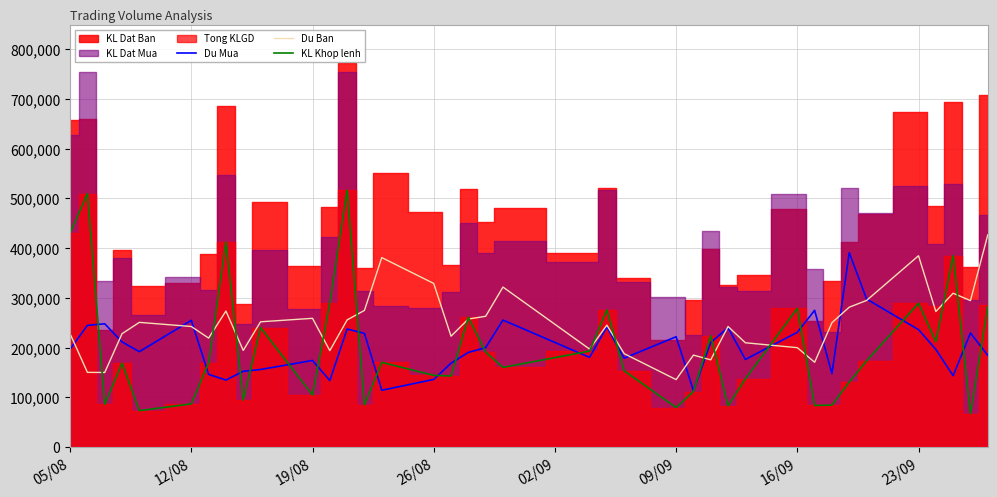

The value of KL Khop lenh at 12/08 is 86583. True or false?

True